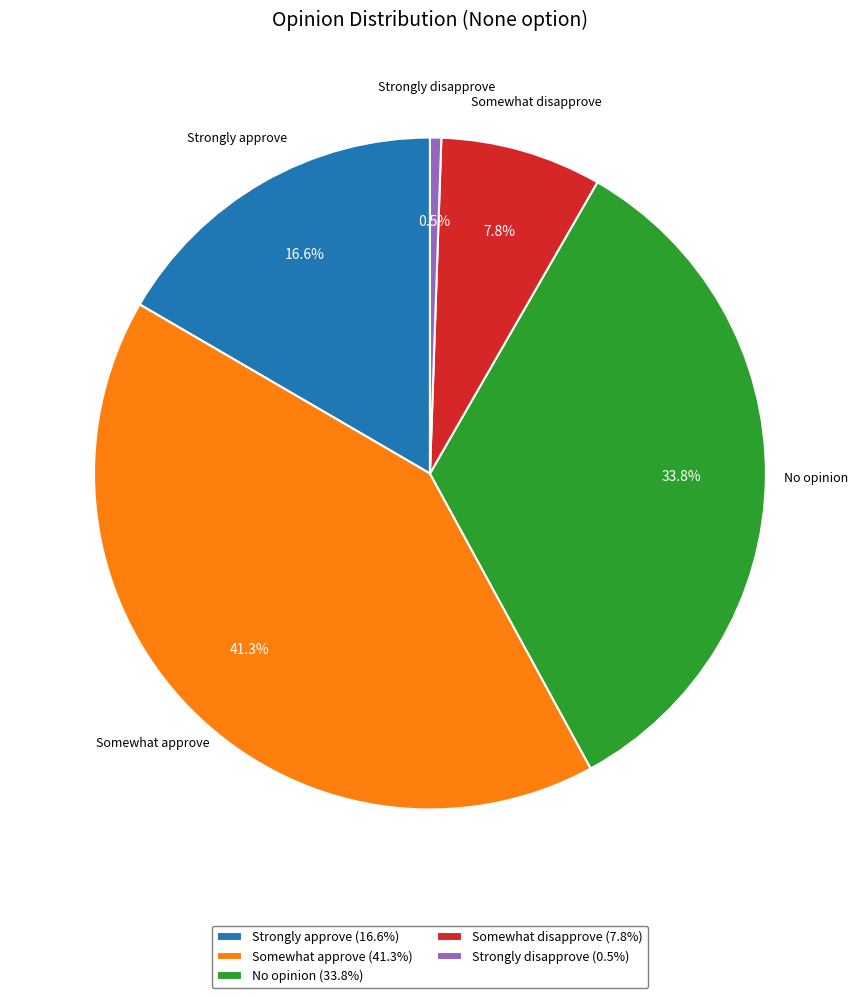

What is the smallest slice in the pie chart?

Strongly disapprove